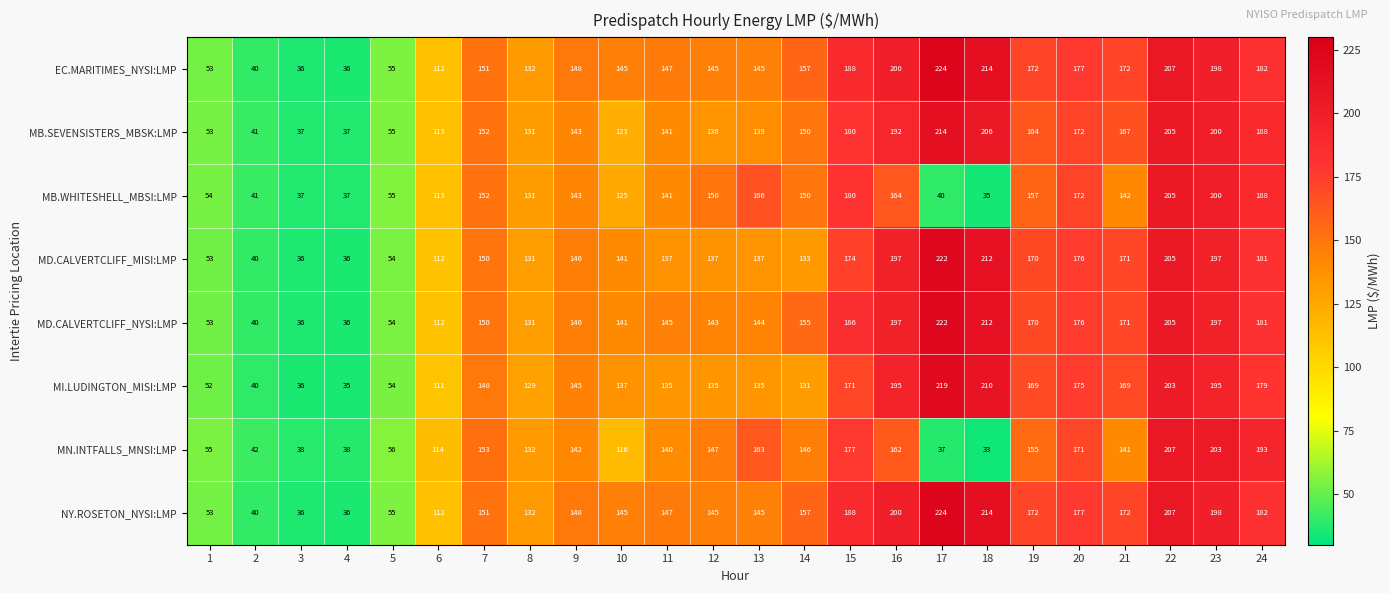

What is the sum of the MD.CALVERTCLIFF_MISI:LMP values at 8 and 18?

343